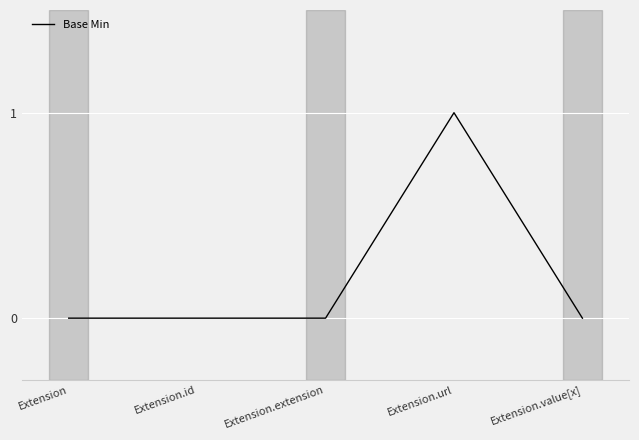

Count the number of data series in this chart.

1